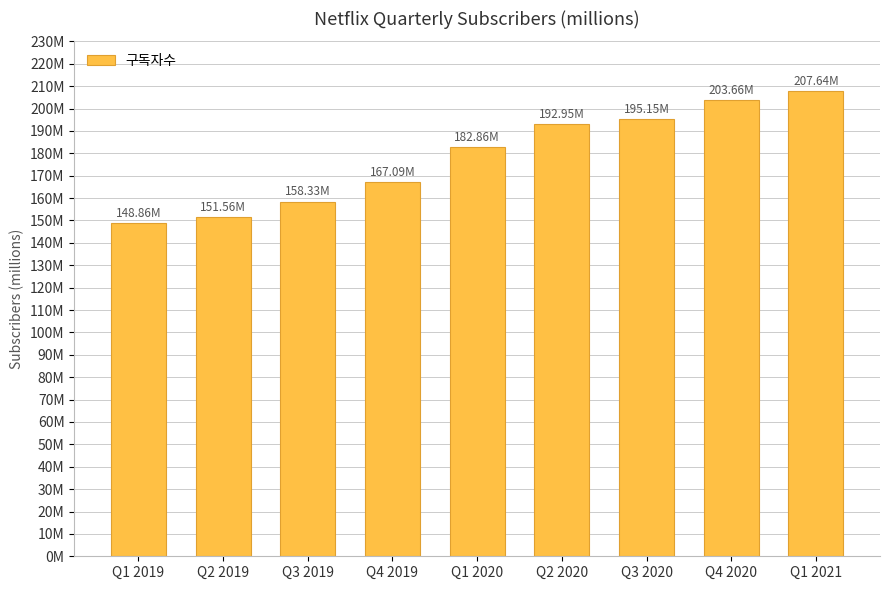

What value does the data have at Q3 2020?

195.2